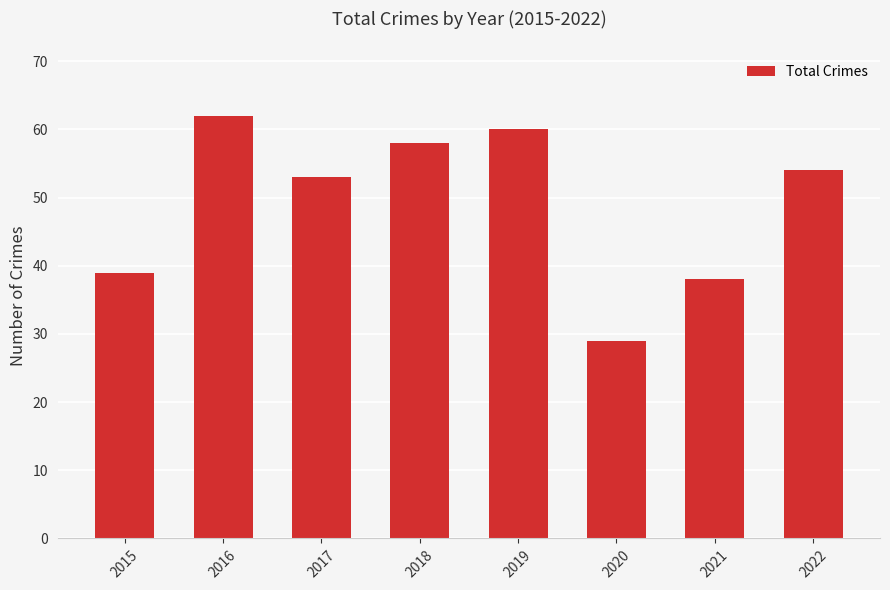

What is the ratio of the value at 2015 to the value at 2020?

1.3